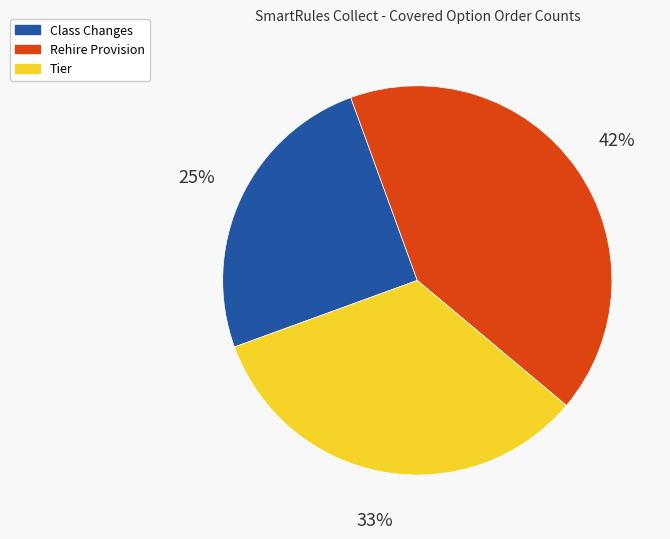

Is there any slice that represents more than half of the pie?

No